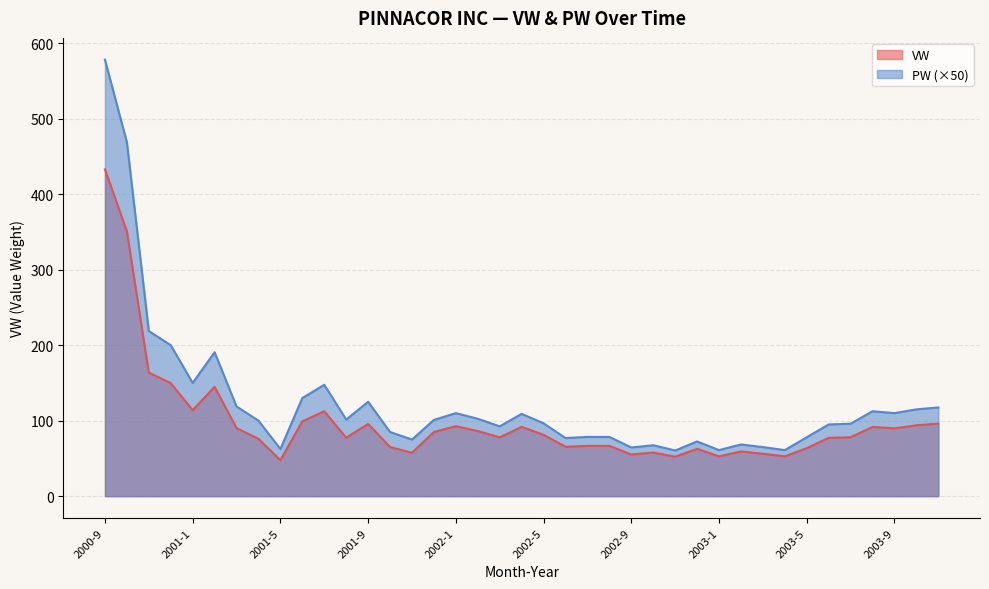

What position from the left is 2002-9?

25